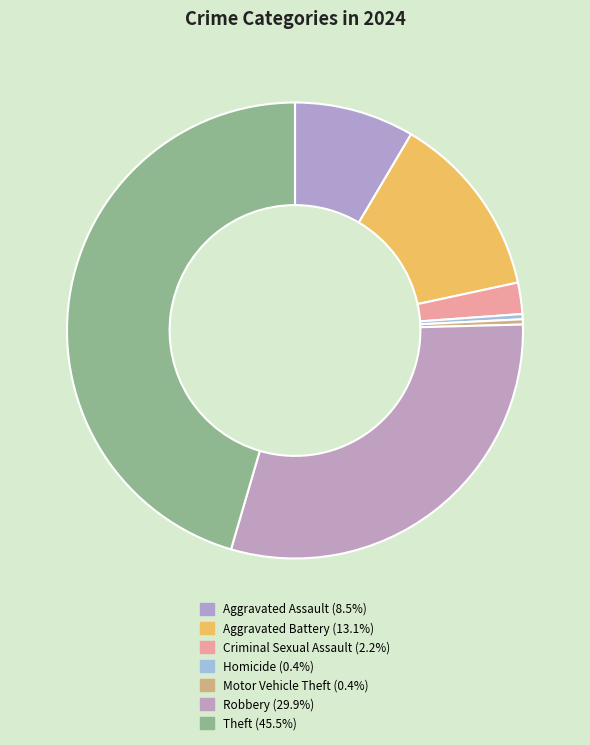

How many slices are in this pie chart?

7